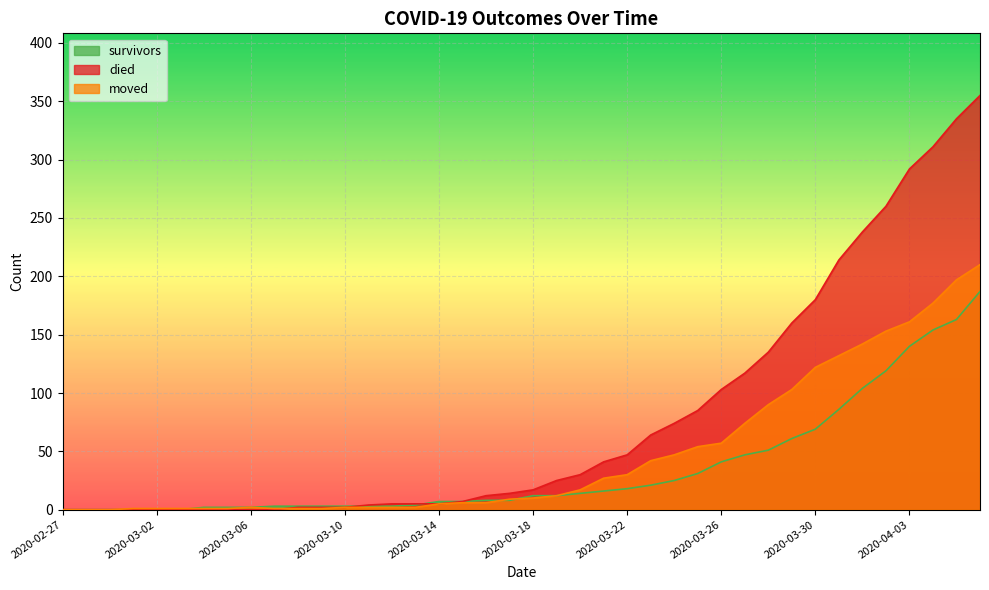

What is the label of the 15th point from the left?

2020-03-12